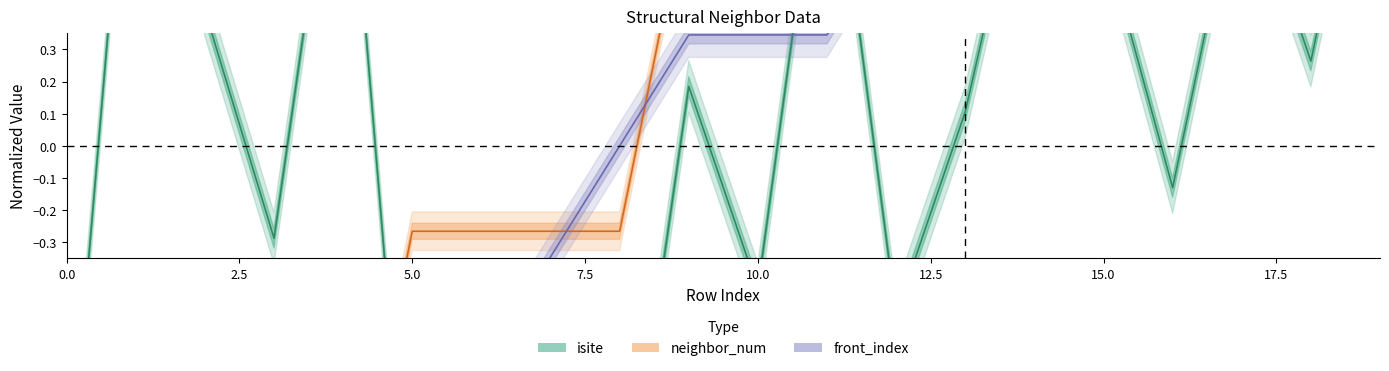

Count the number of data series in this chart.

3